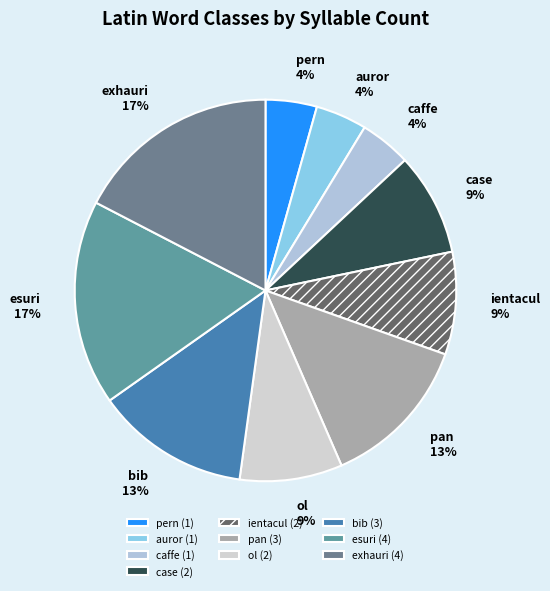

Does any single category account for the majority?

No